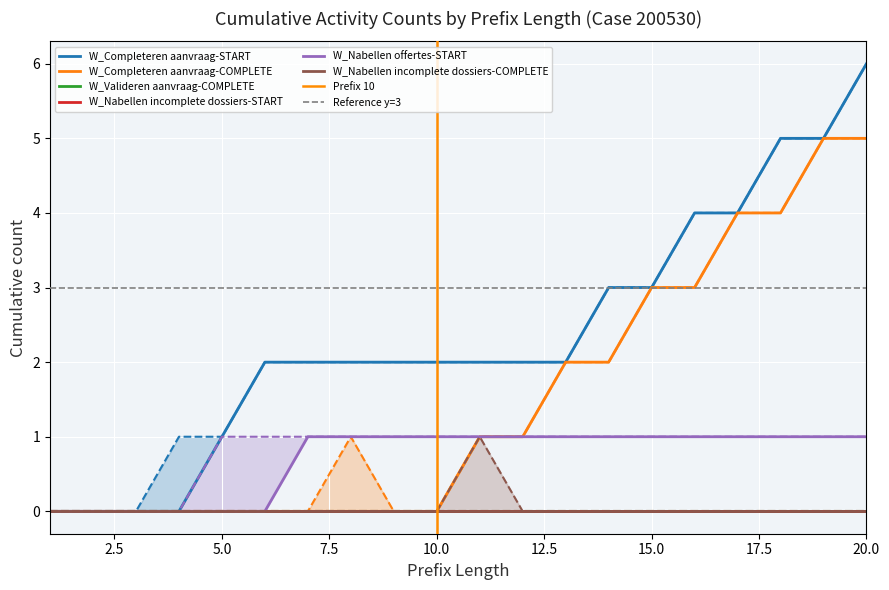

True or false: W_Completeren aanvraag-COMPLETE and W_Completeren aanvraag-START cross at least once.

False